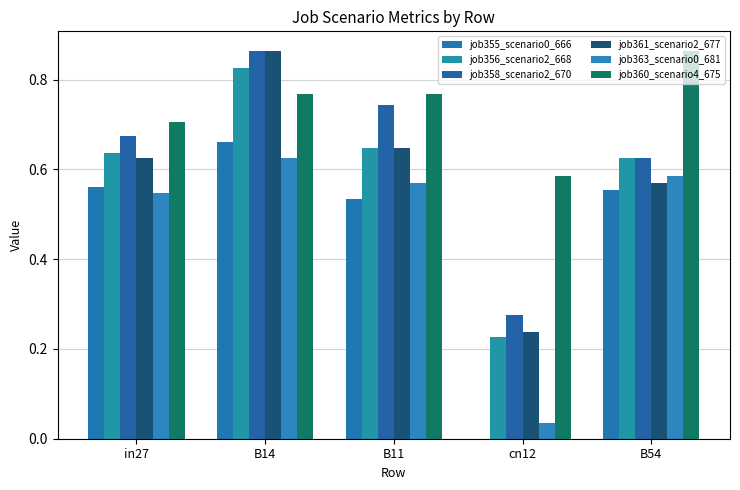

Which series changed the most between in27 and B54?

job360_scenario4_675